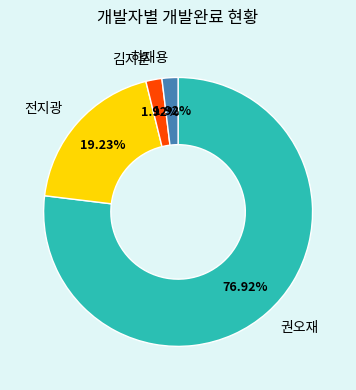

How many slices are in this pie chart?

4